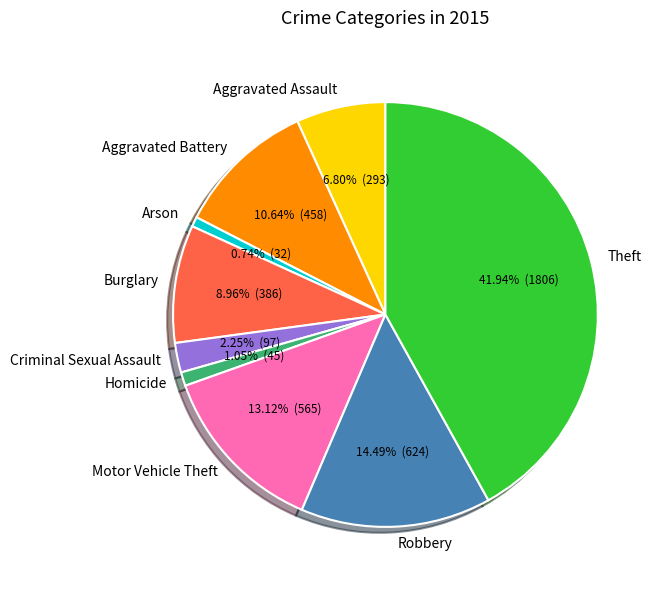

The Robbery slice represents 21% of the pie. True or false?

False